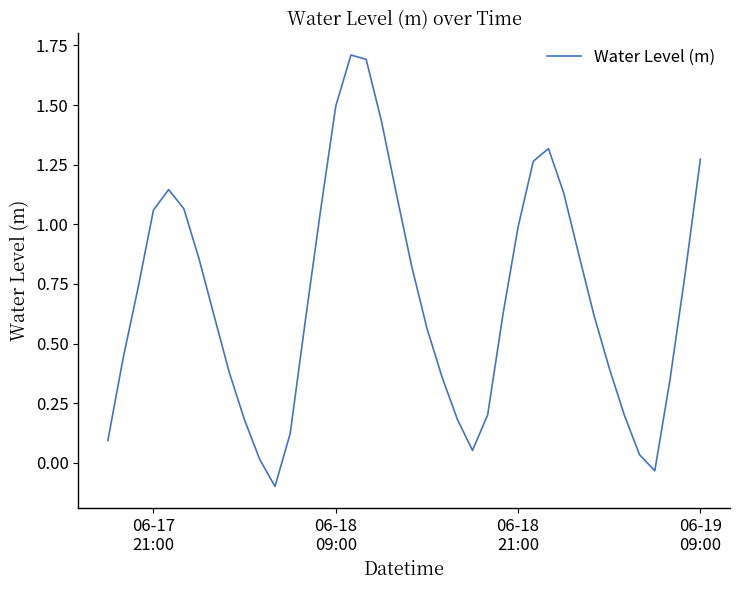

How many interior local peaks (higher than both neighbors) does the data have?

3